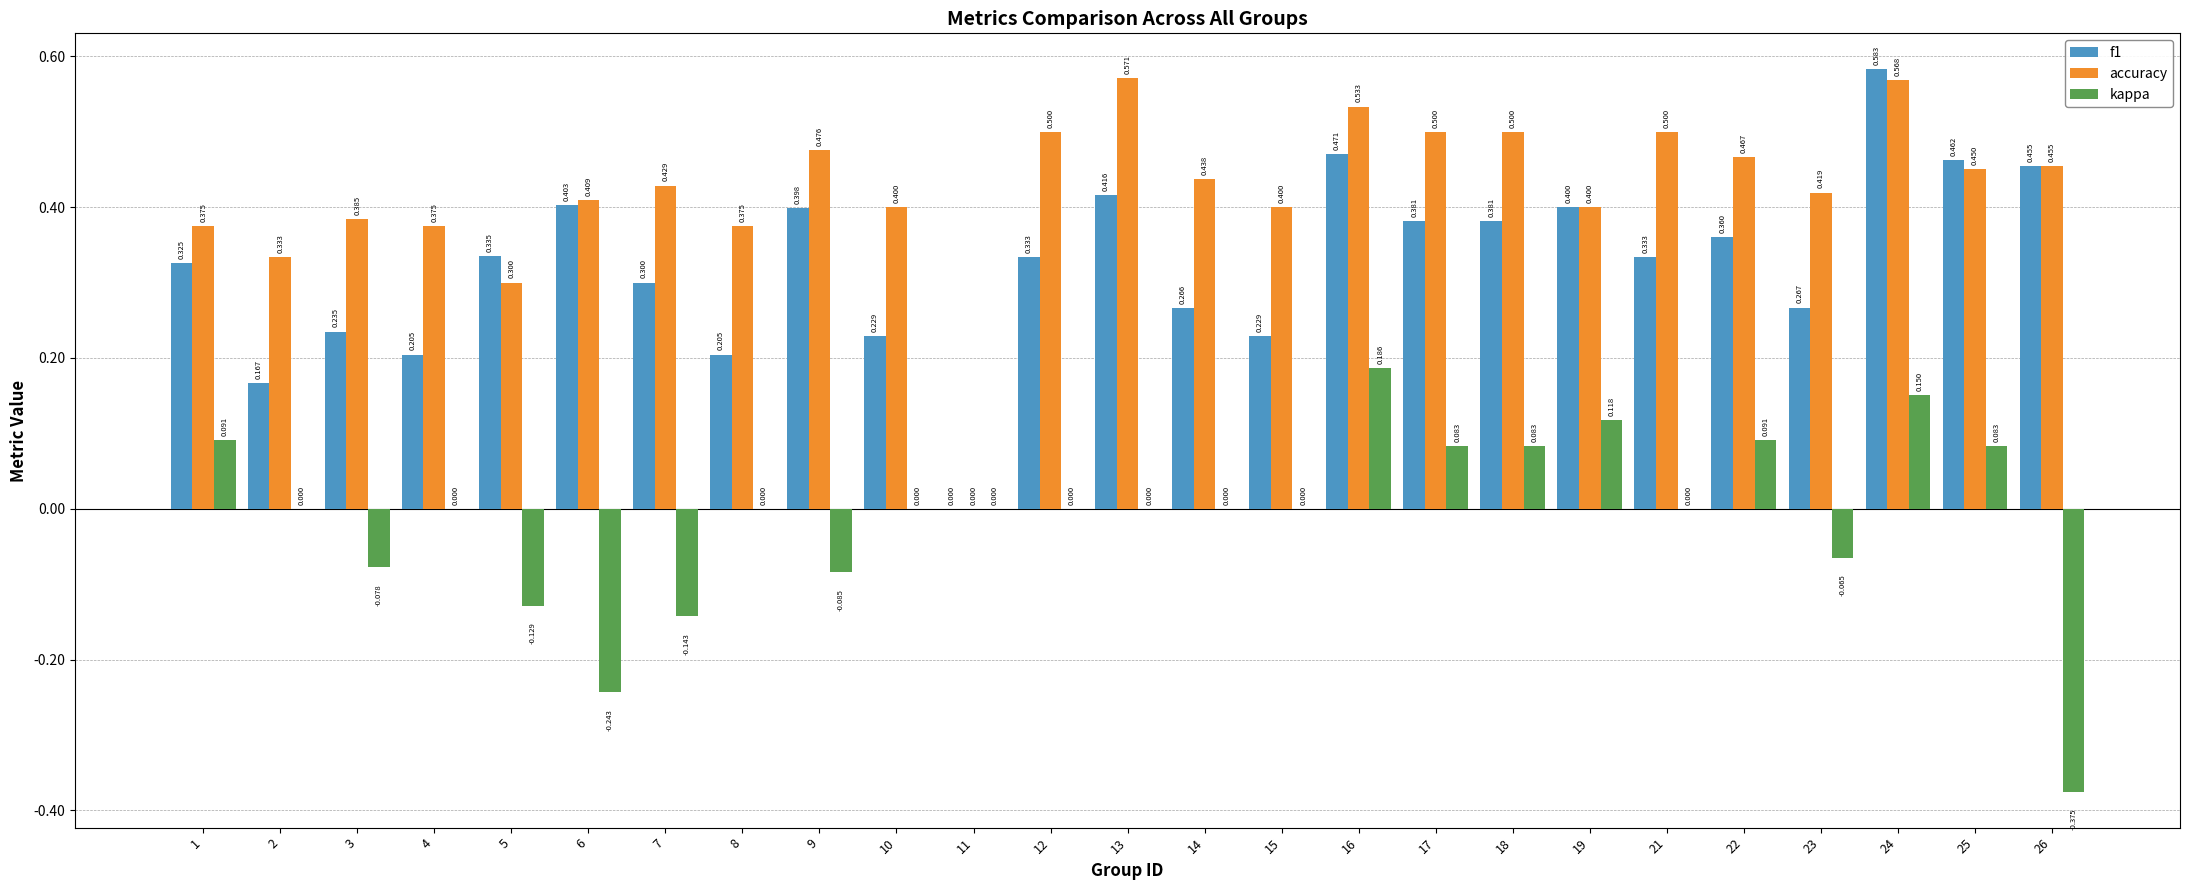

Which series has the largest total across all categories?

accuracy